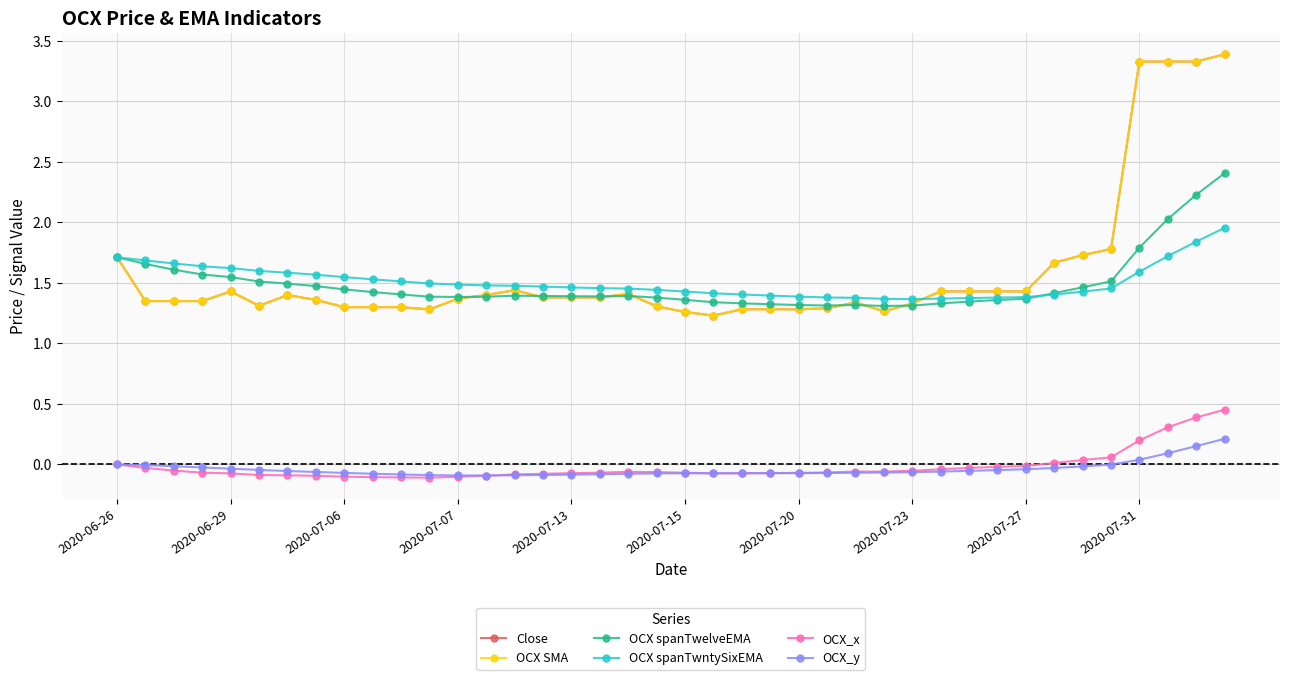

What is the value of the OCX_x point at the 9th from the left?

-0.1